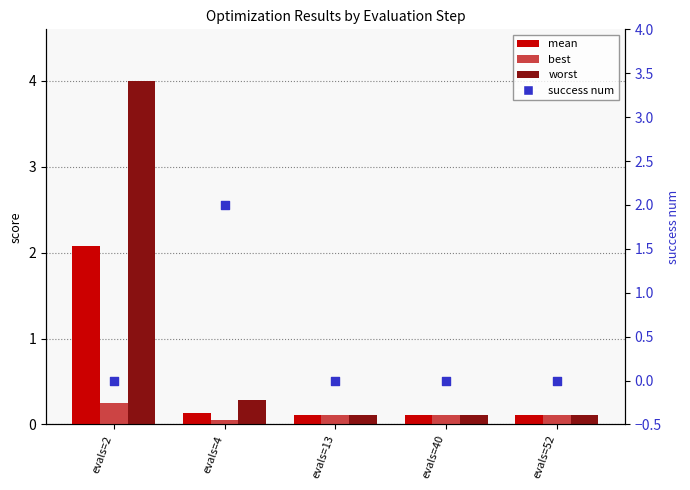

Is the value of worst at evals=52 greater than the value of success num at evals=40?

Yes